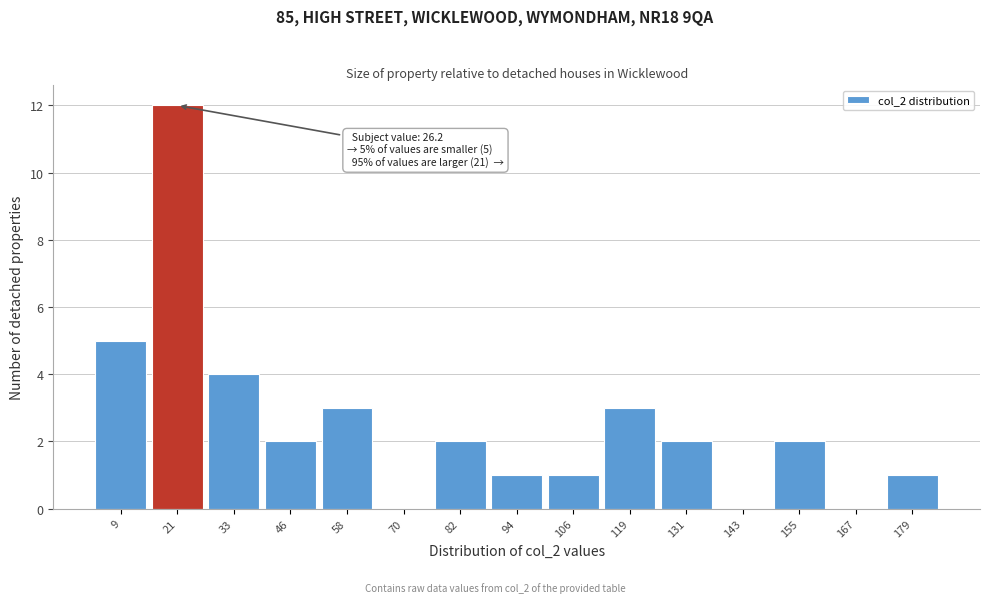

Over which range of the x-axis is the bar tallest?

16 to 28